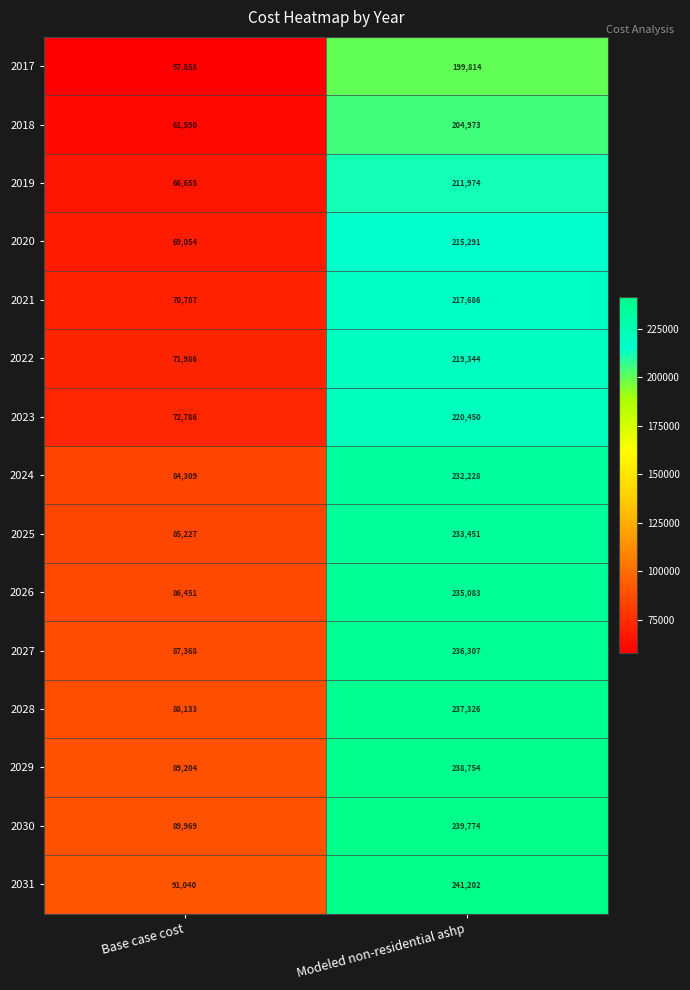

At which label does 2023 reach its minimum?

Base case cost